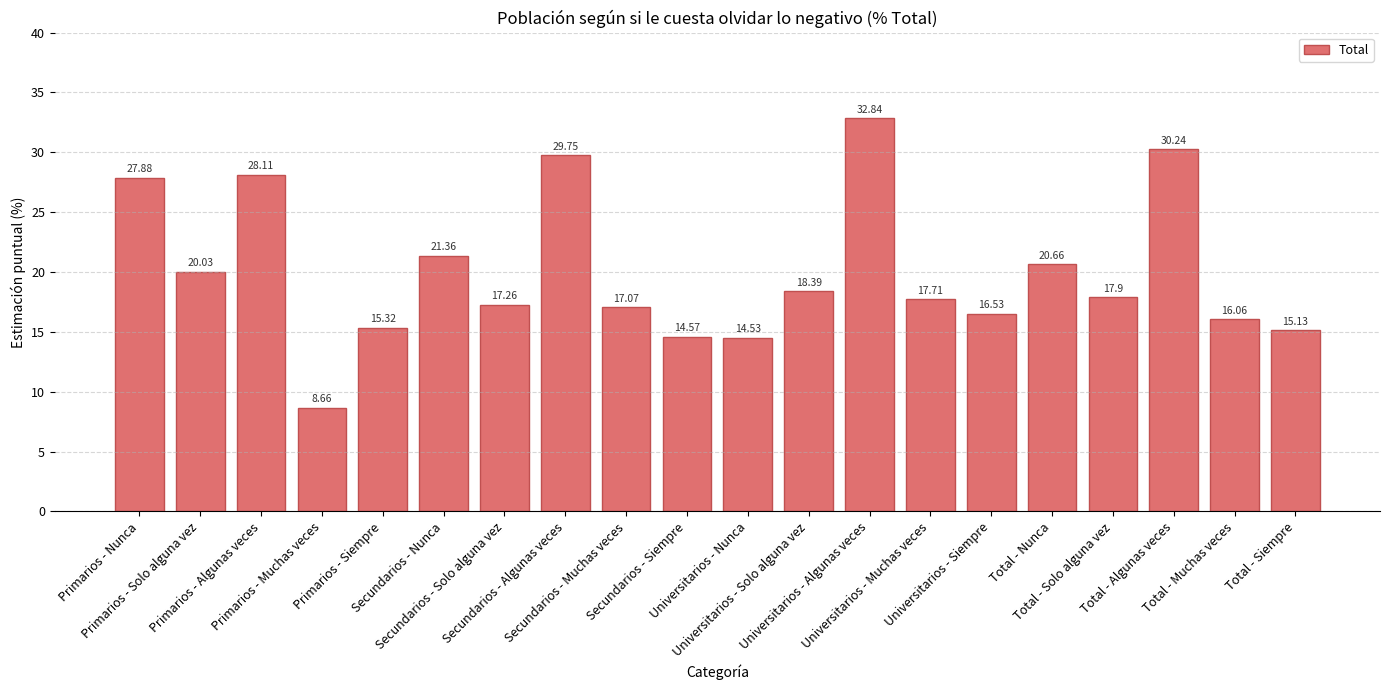

What is the sum of all values?

400.0